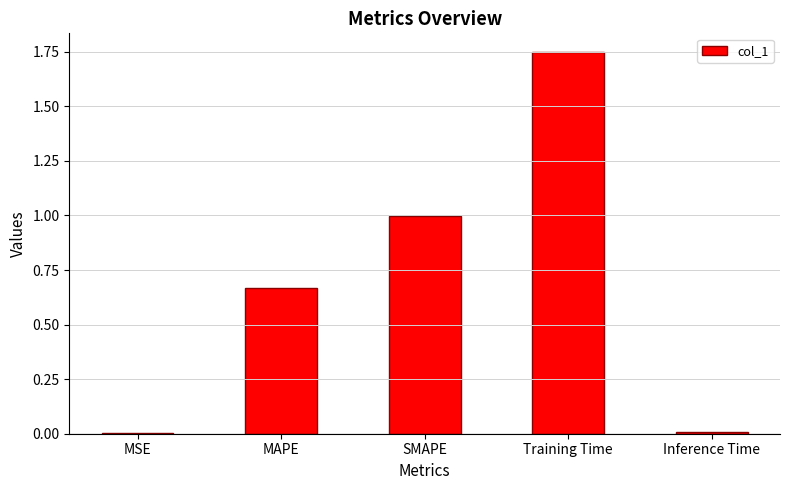

Approximately how many times larger is the value at SMAPE compared to Training Time?

0.6